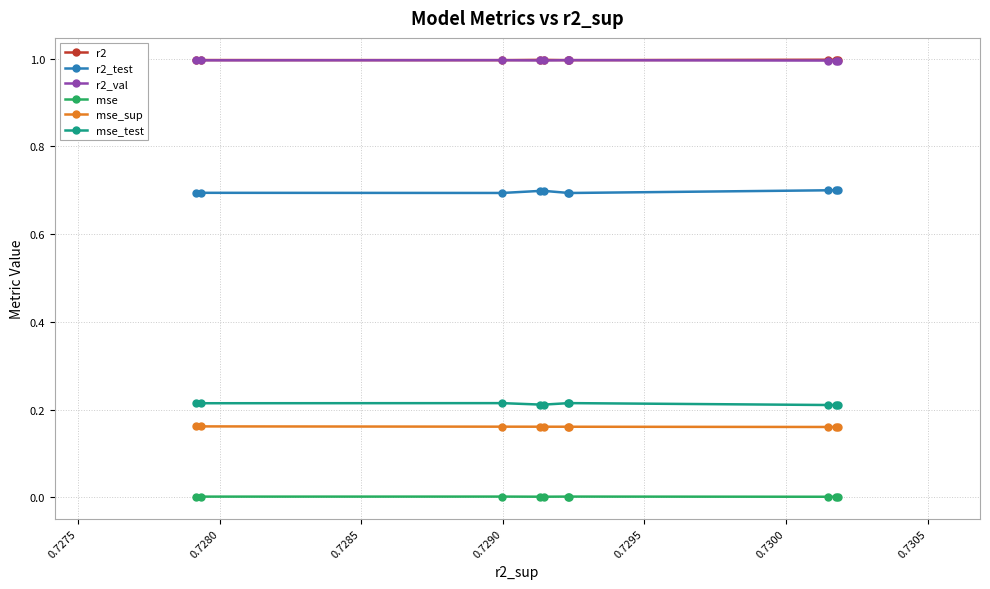

What is the greatest value displayed?

1.0